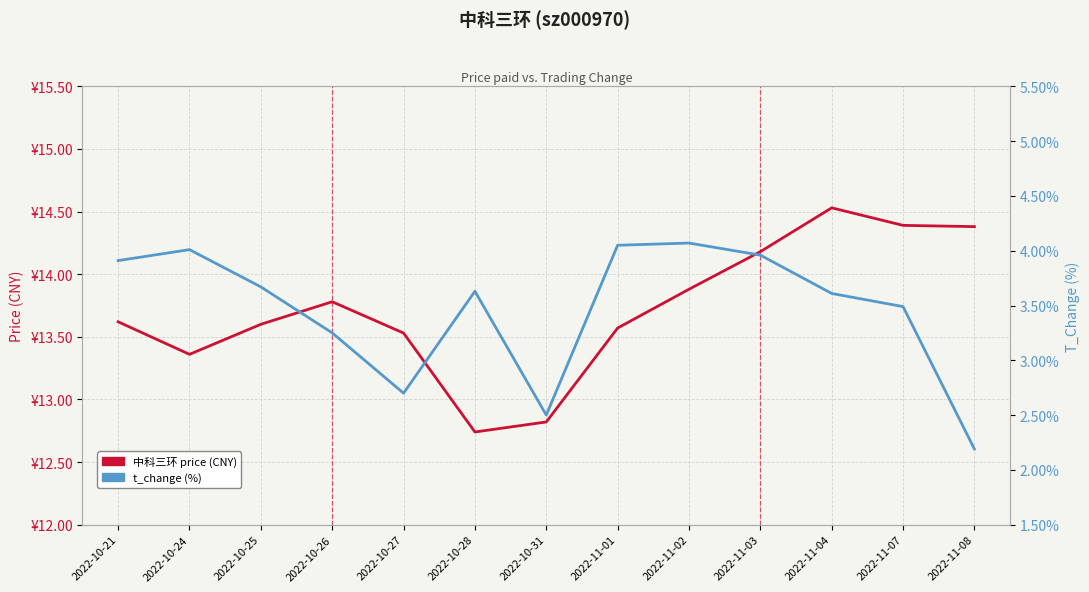

Is the value of 中科三环 price (CNY) at 2022-10-31 greater than the value of t_change (%) at 2022-10-27?

Yes